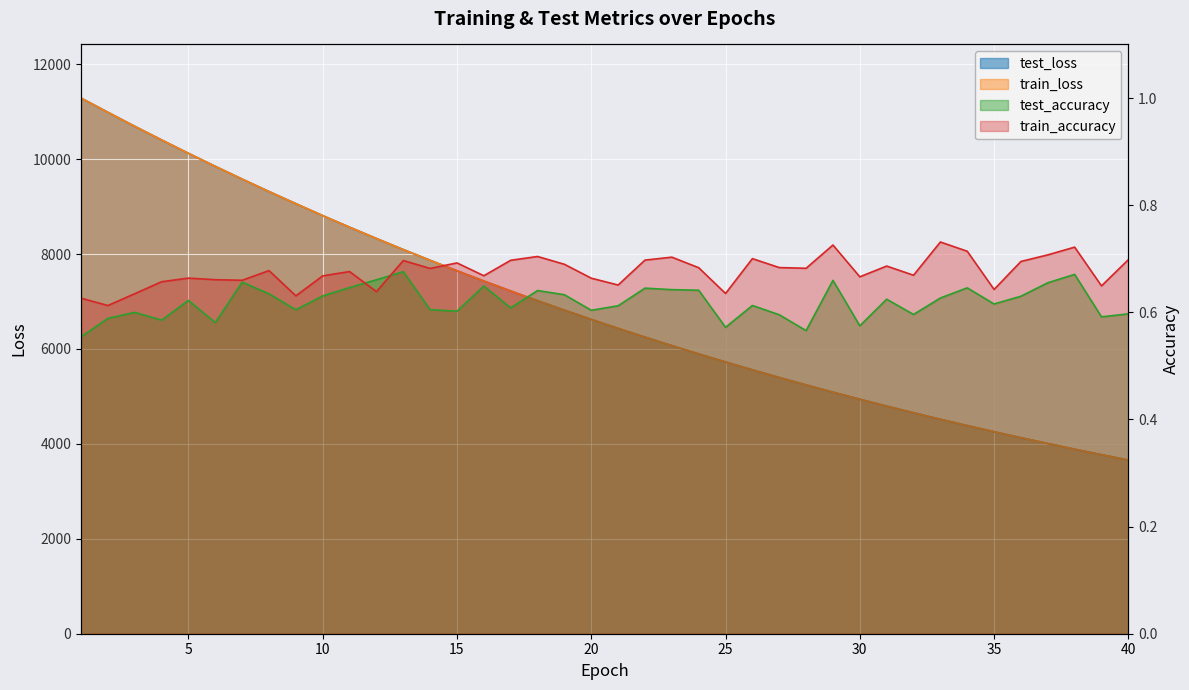

Rank the series at 3 from lowest to highest value.

test_accuracy, train_accuracy, train_loss, test_loss